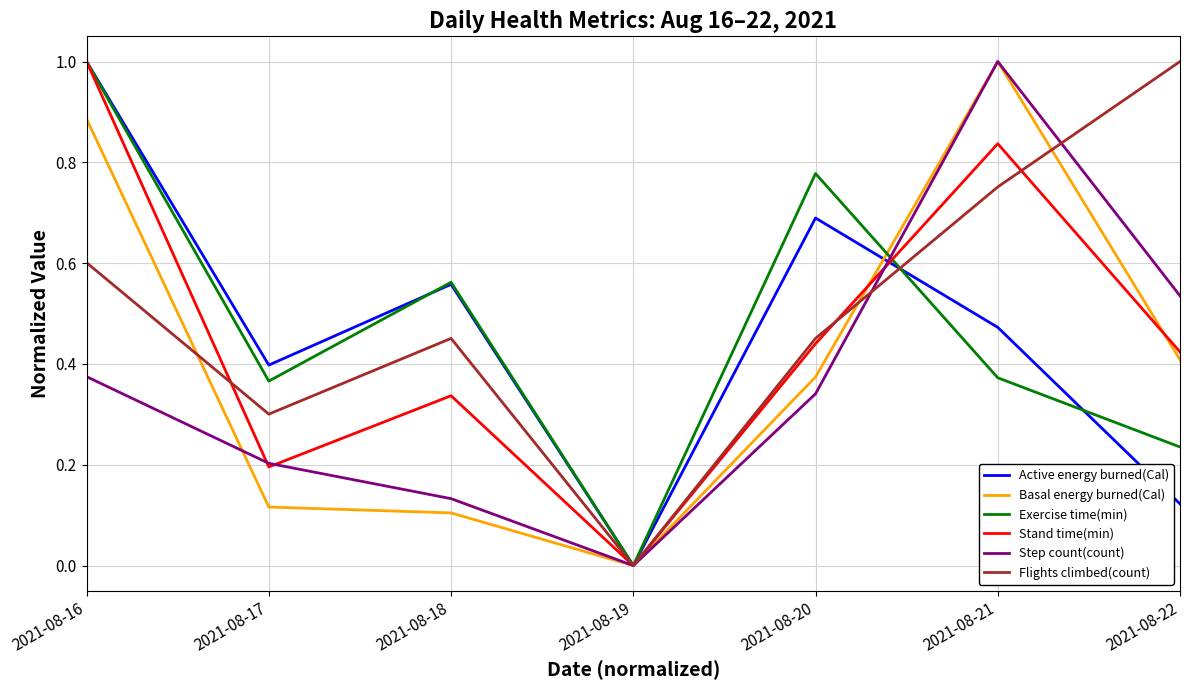

True or false: Step count(count) has a value of 0.1 at 2021-08-16.

False